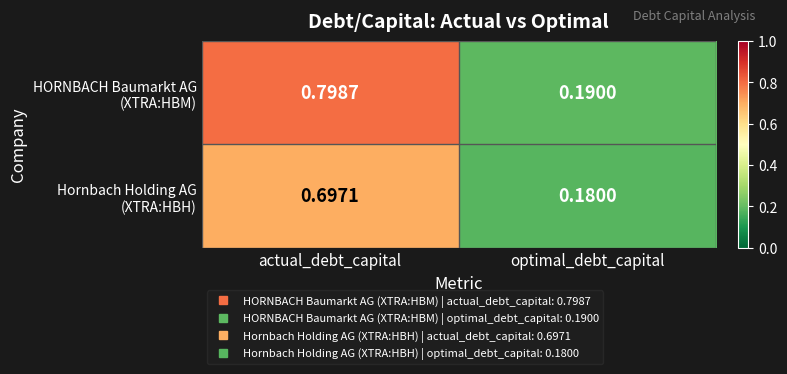

At which category is the sum across all series the highest?

actual_debt_capital